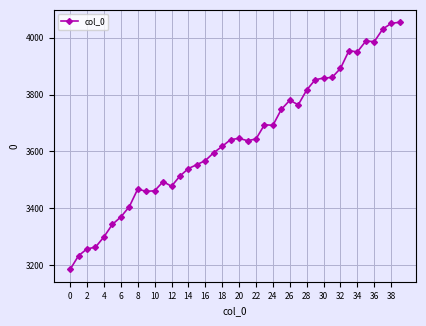

What is the smallest value displayed?

3186